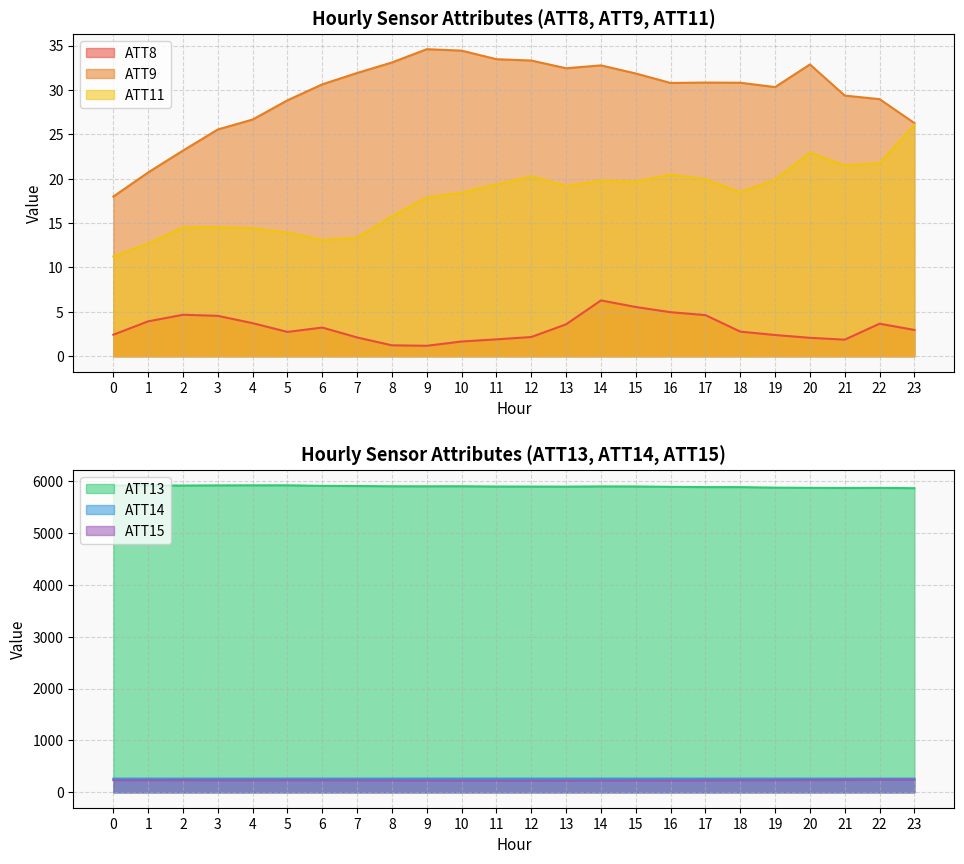

Which series has the largest range (max minus min)?

ATT13